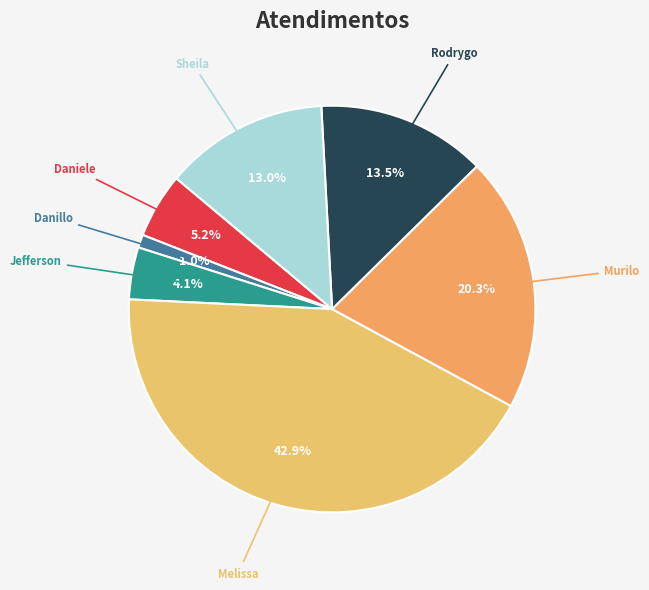

Between Melissa and Sheila, which is larger?

Melissa